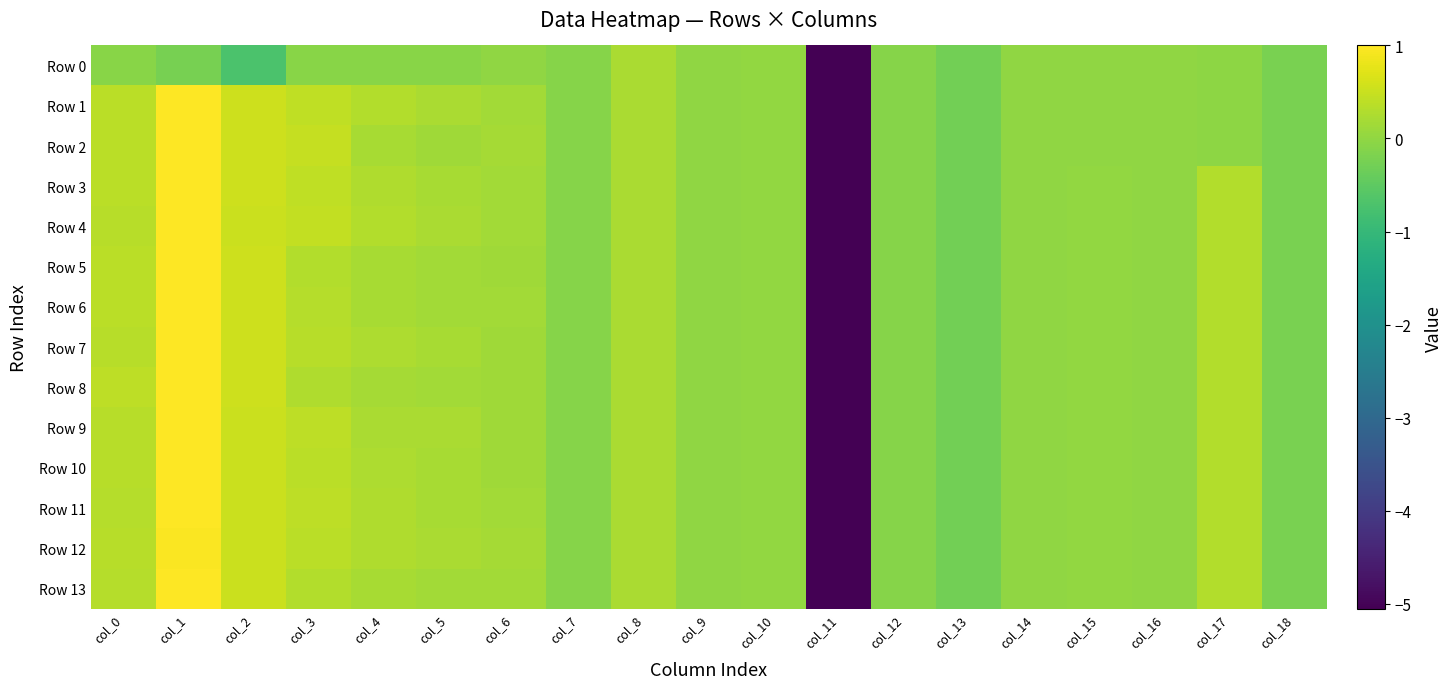

Which series has the largest total across all categories?

Row 4